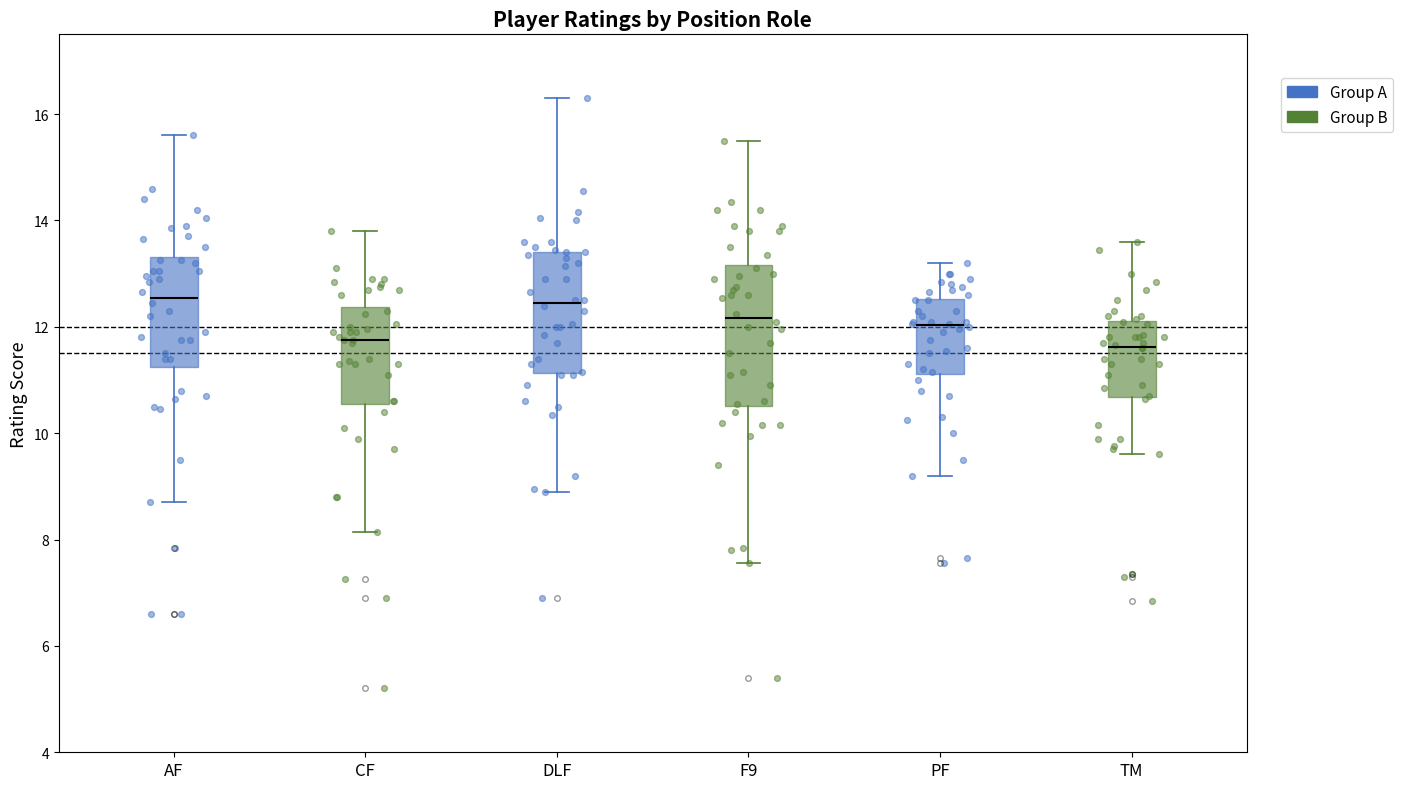

Where does the lower whisker of the box for DLF end on the y-axis? The values are not printed on the chart, so give them approximately, as read against the axis.

9.0